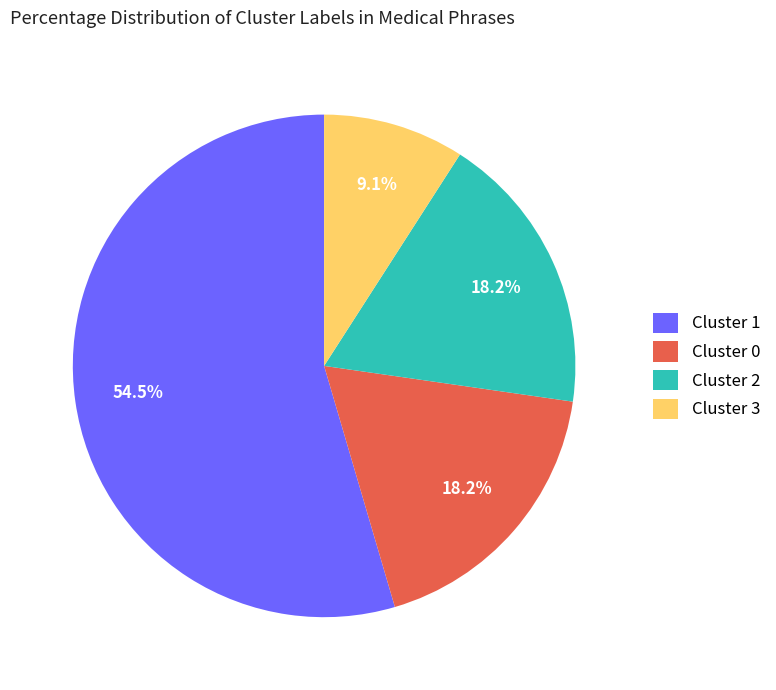

What is the ratio of the value at Cluster 2 to the value at Cluster 0?

1.0